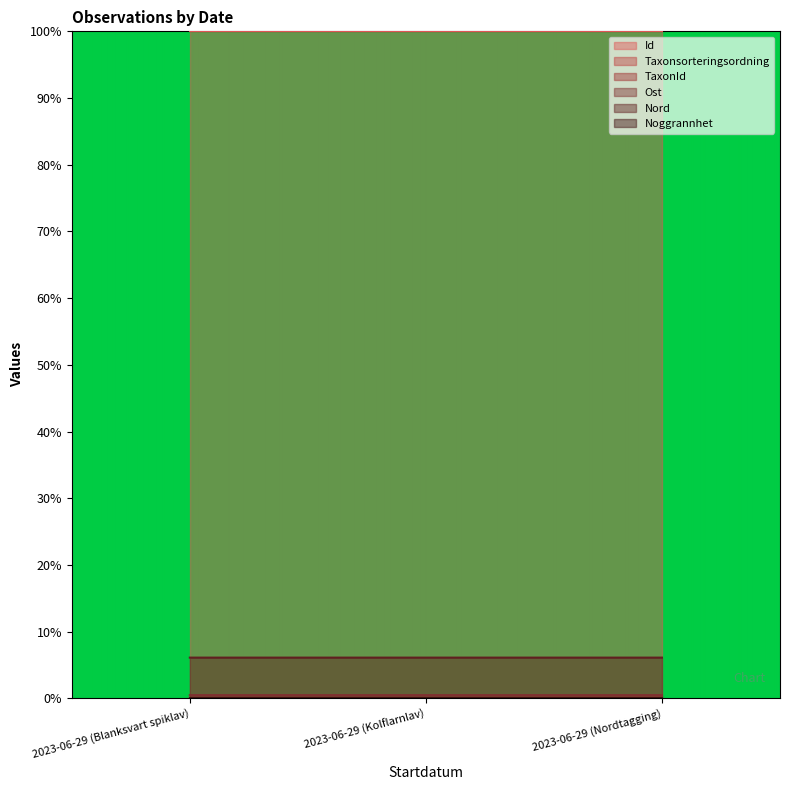

Which series has the largest range (max minus min)?

Taxonsorteringsordning